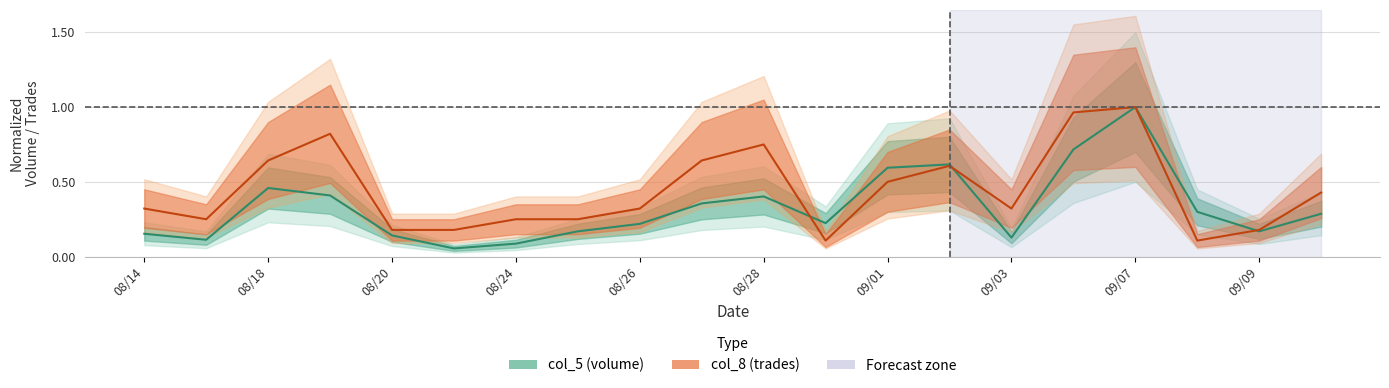

What is the minimum value for col_8 (trades)?

0.1